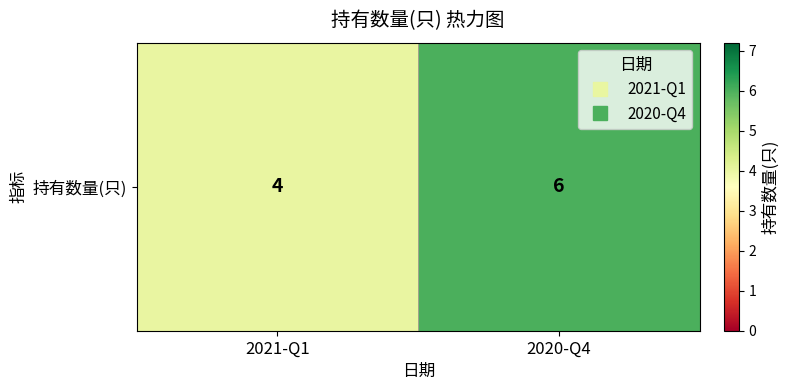

What is the sum of the values at 2020-Q4 and 2021-Q1?

10